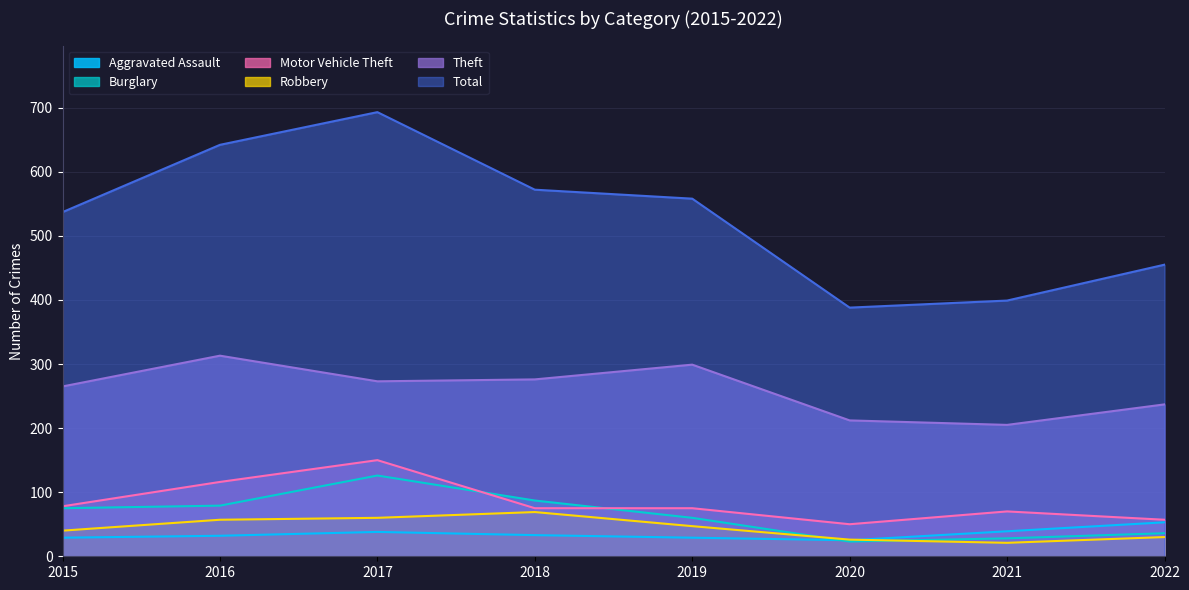

True or false: Theft and Burglary cross at least once.

False